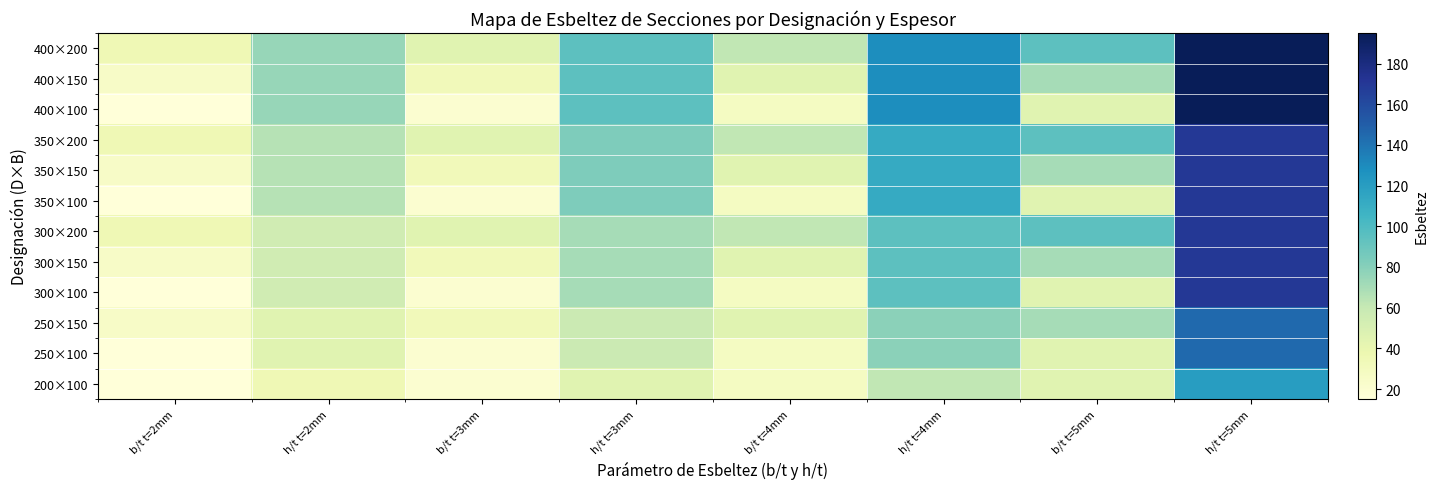

What is the total value across all series at b/t t=2mm?

280.0